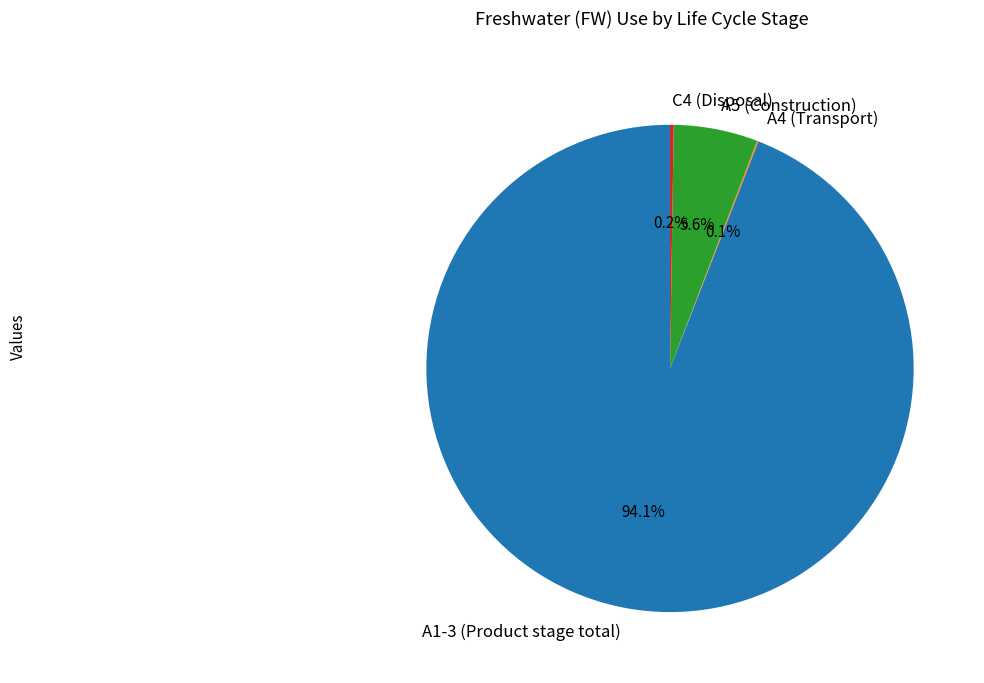

What portion of the pie excludes A1-3 (Product stage total)?

5.9%